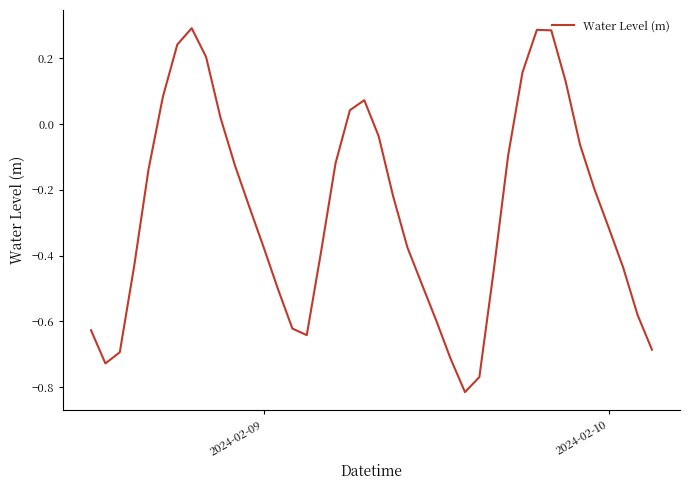

What is the difference between the maximum and minimum values?

1.1